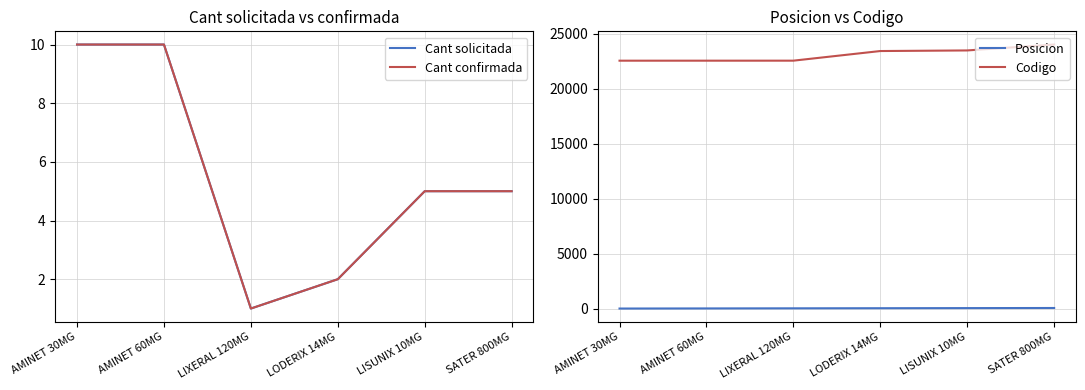

True or false: Cant confirmada has a value of 4 at AMINET 30MG.

False